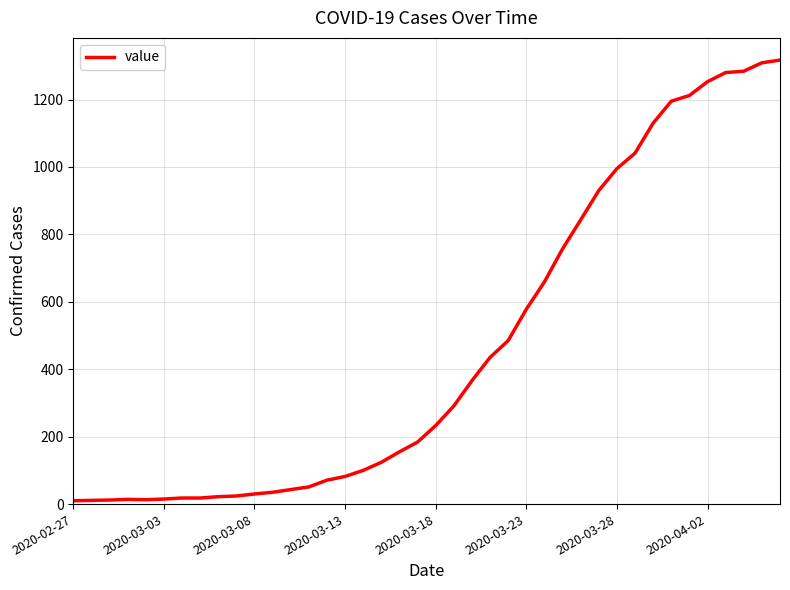

What is the difference between the maximum and minimum values?

1307